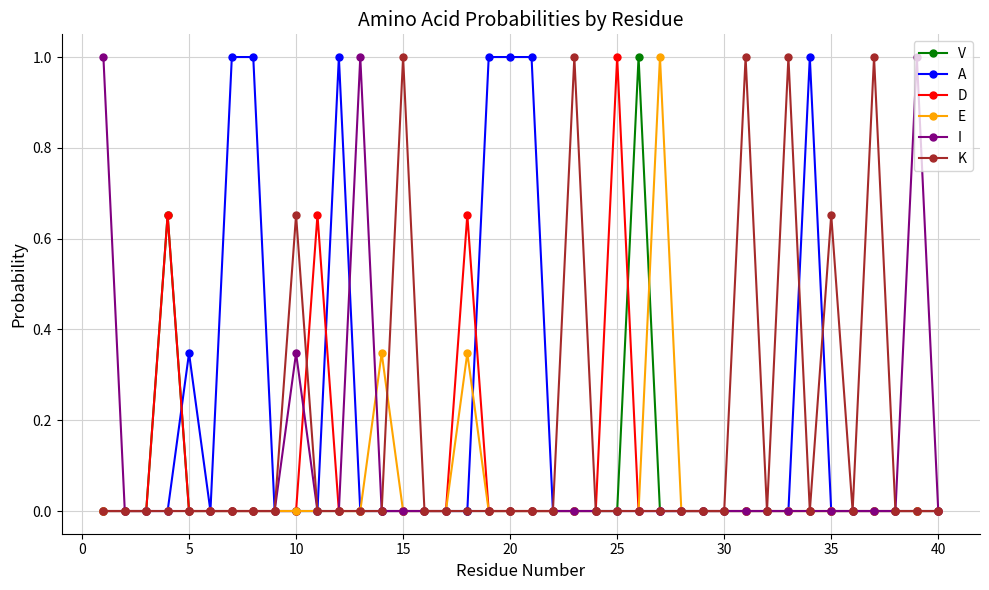

What is the highest value of the A series?

1.0